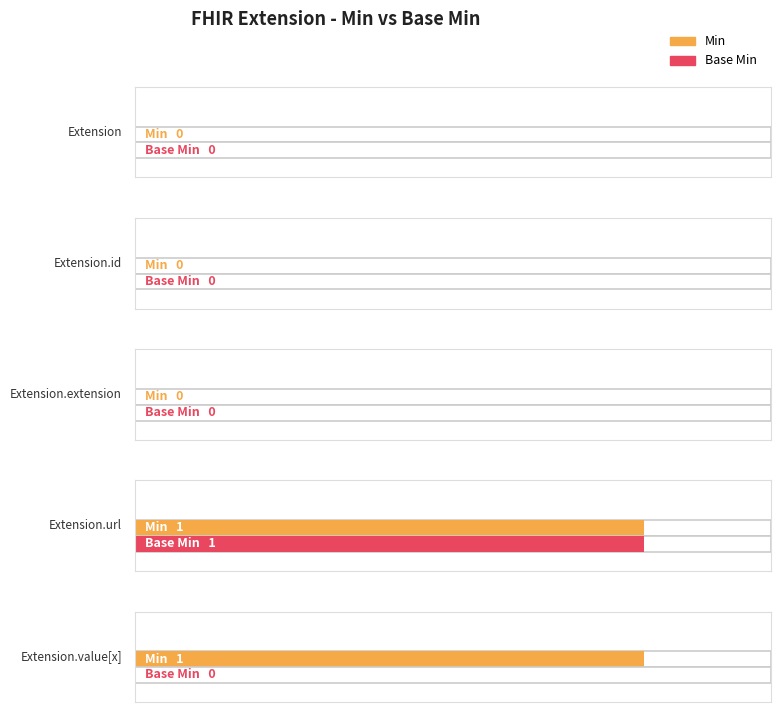

Reading left to right, what are all the values shown in this chart?

Min: Extension=0	Extension.id=0	Extension.extension=0	Extension.url=1	Extension.value[x]=1
Base Min: Extension=0	Extension.id=0	Extension.extension=0	Extension.url=1	Extension.value[x]=0